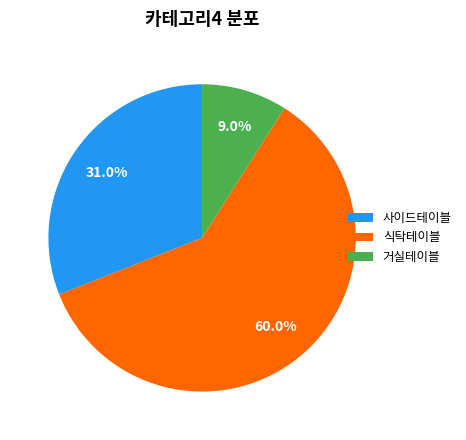

What portion of the pie excludes 거실테이블?

91.0%